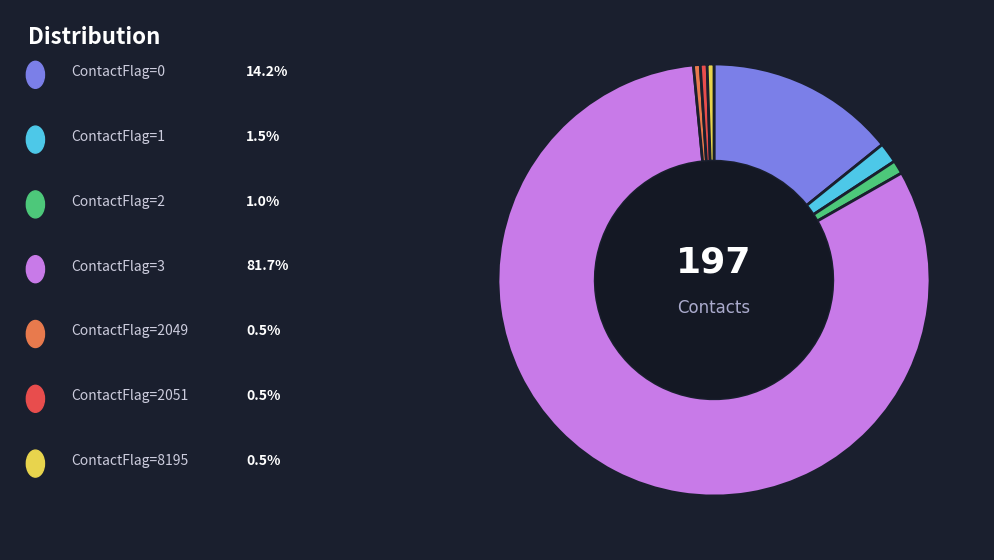

Count the number of slices in the pie.

7